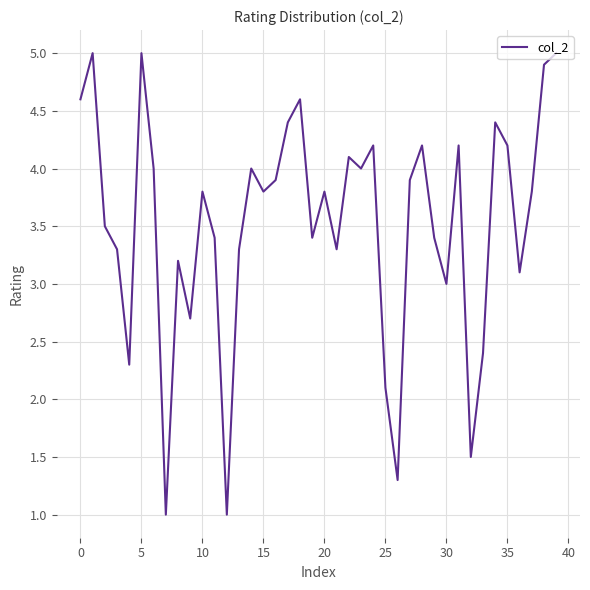

What is the smallest value displayed?

1.0